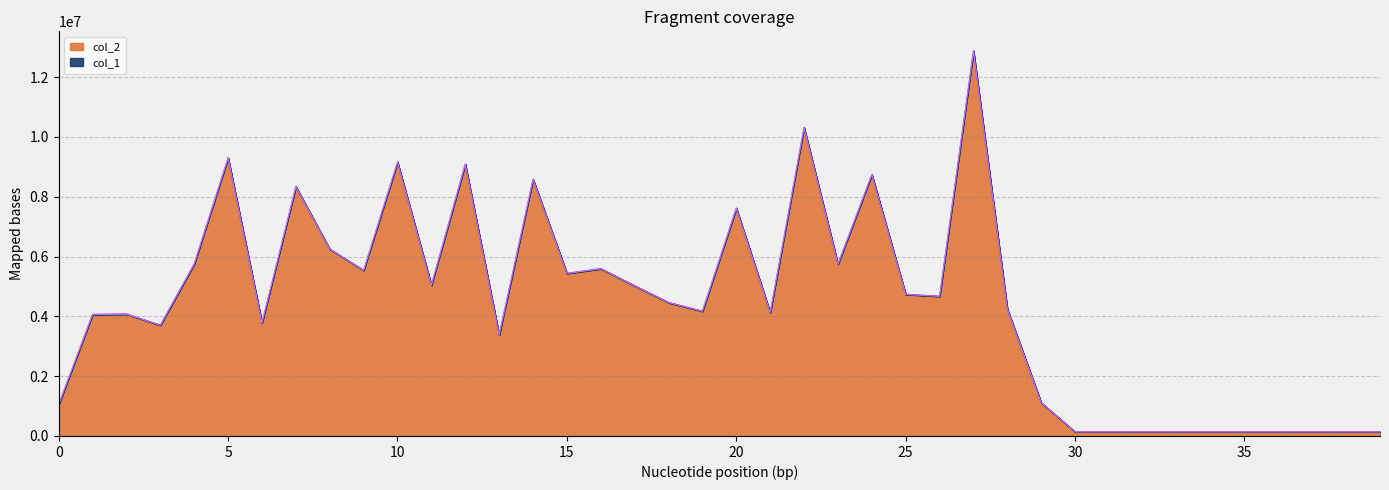

Is it true that the value at 31 is 136864?

True